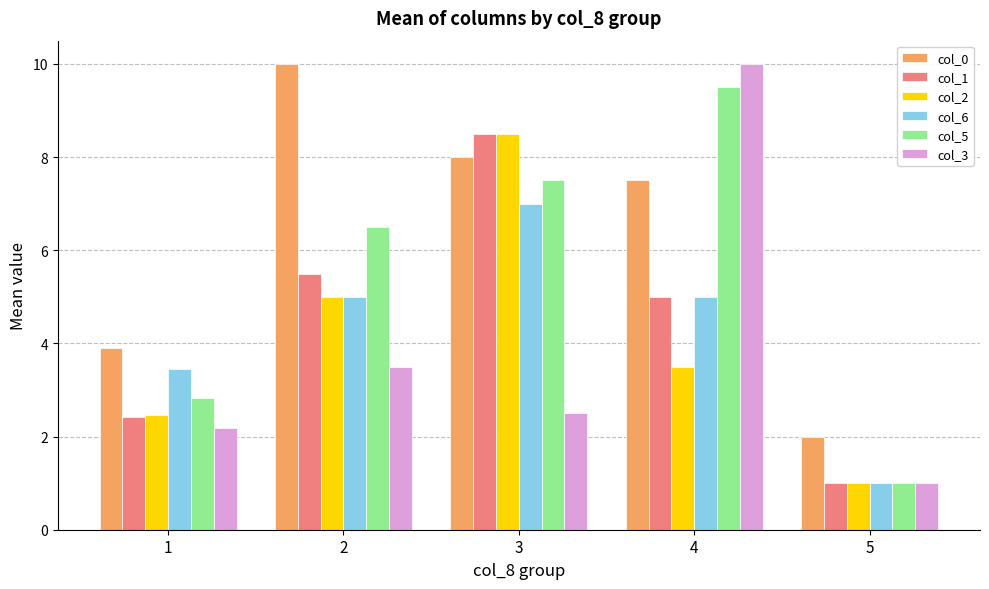

Reading left to right, extract all data points from this chart.

col_0: 3.9	10.0	8.0	7.5	2.0
col_1: 2.4	5.5	8.5	5.0	1.0
col_2: 2.5	5.0	8.5	3.5	1.0
col_6: 3.4	5.0	7.0	5.0	1.0
col_5: 2.8	6.5	7.5	9.5	1.0
col_3: 2.2	3.5	2.5	10.0	1.0